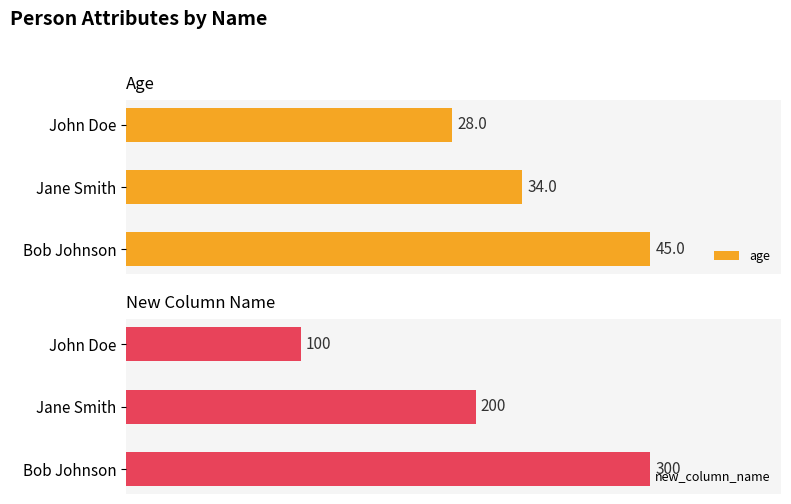

At which label does new_column_name reach its peak?

Bob Johnson